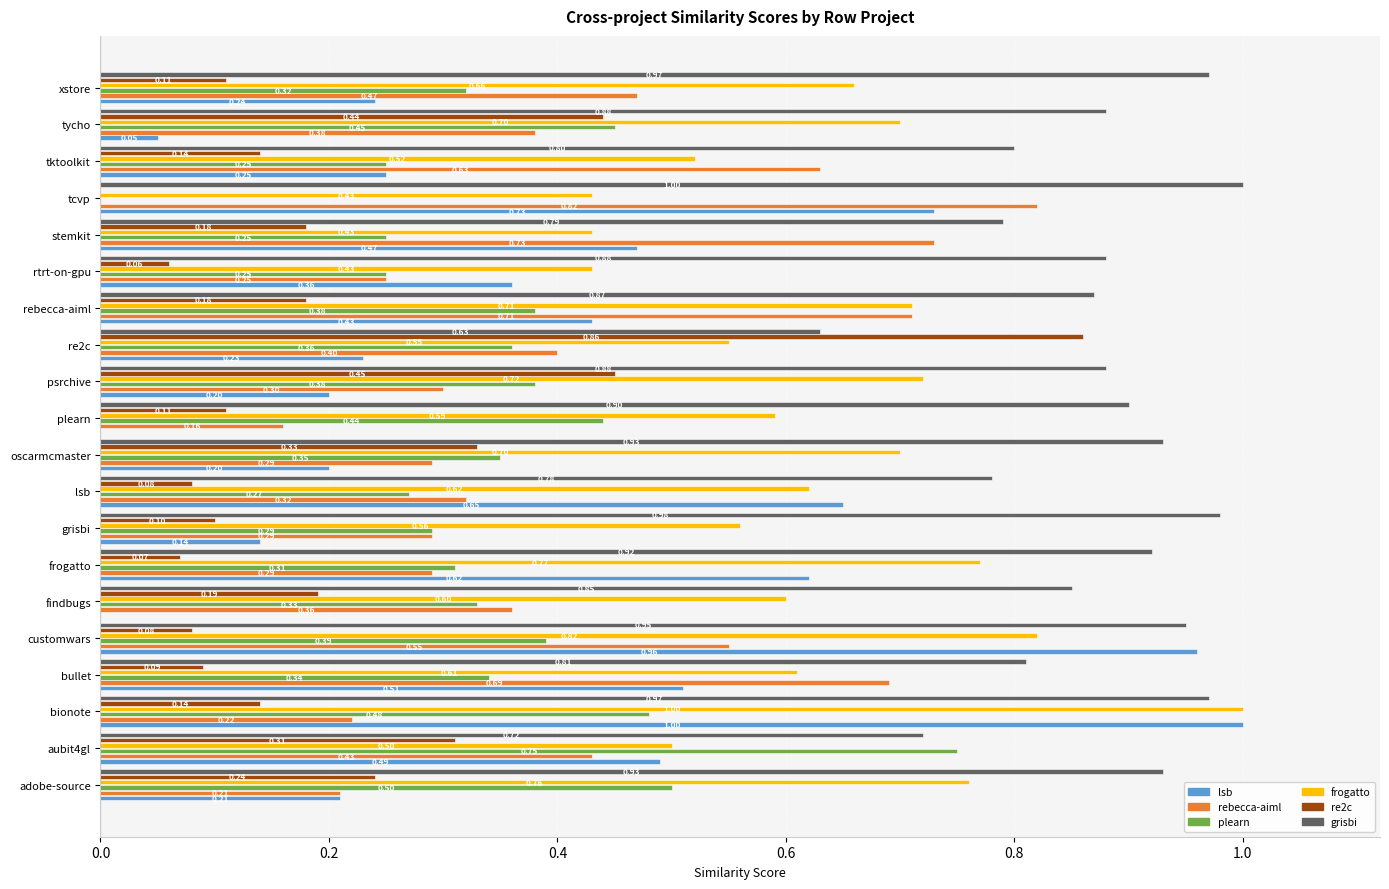

At which category is the sum across all series the highest?

bionote